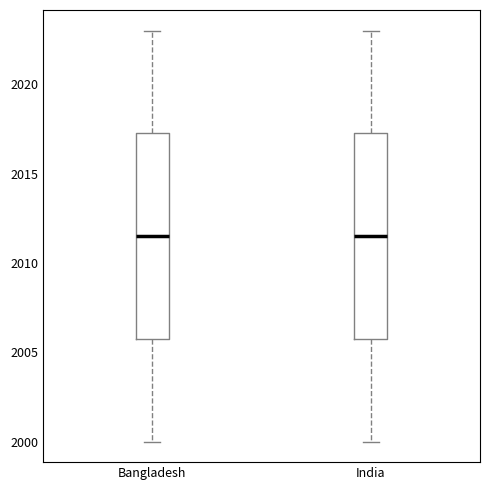

Where is the lower edge of the box for India on the y-axis? The values are not printed on the chart, so give them approximately, as read against the axis.

2006.0